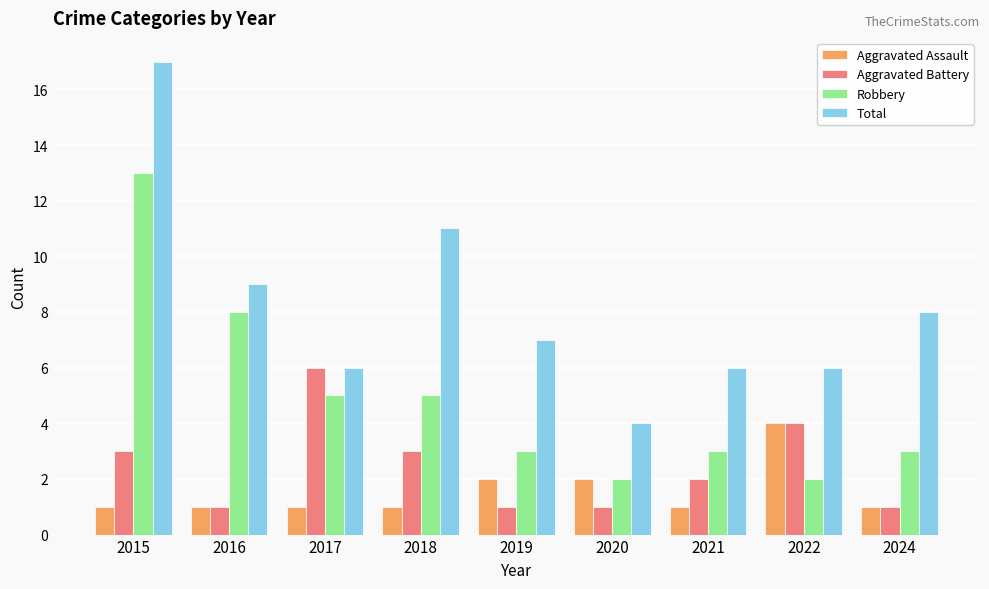

What is the value of the Robbery bar at the 2nd from the left?

8